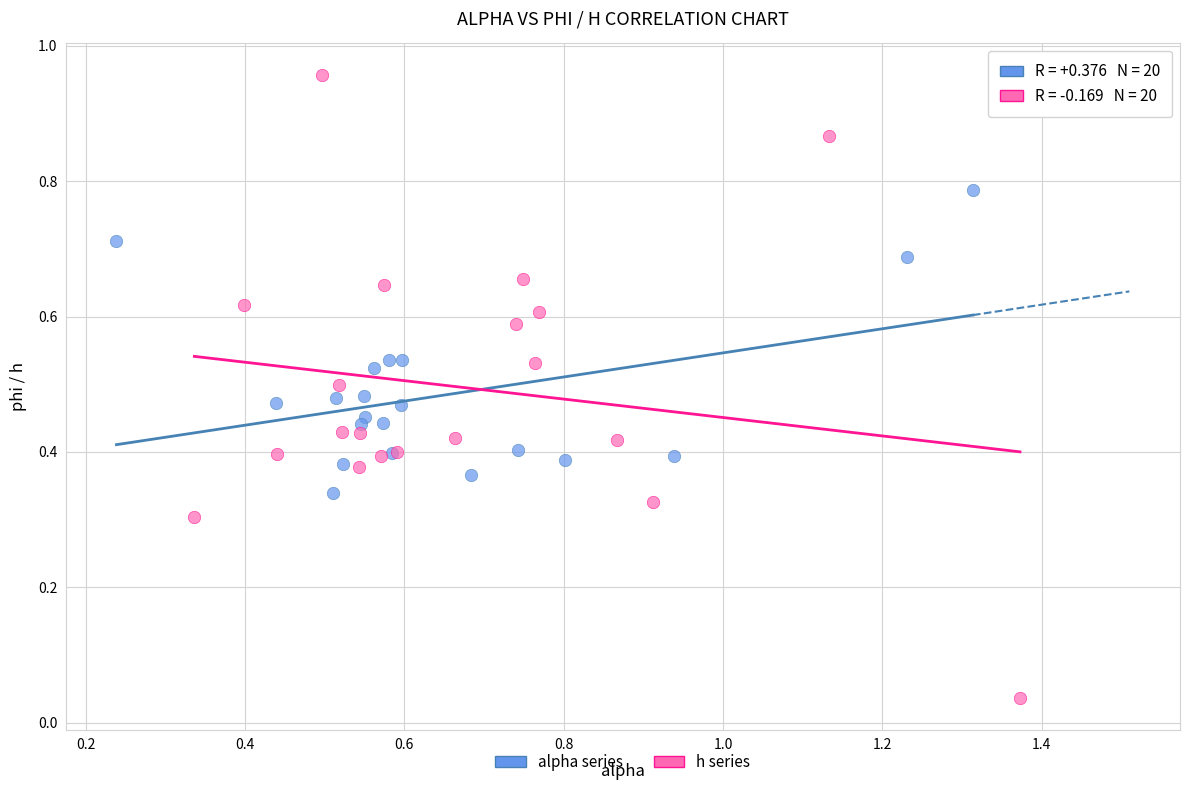

Which series has the largest Y range (max minus min)?

h series